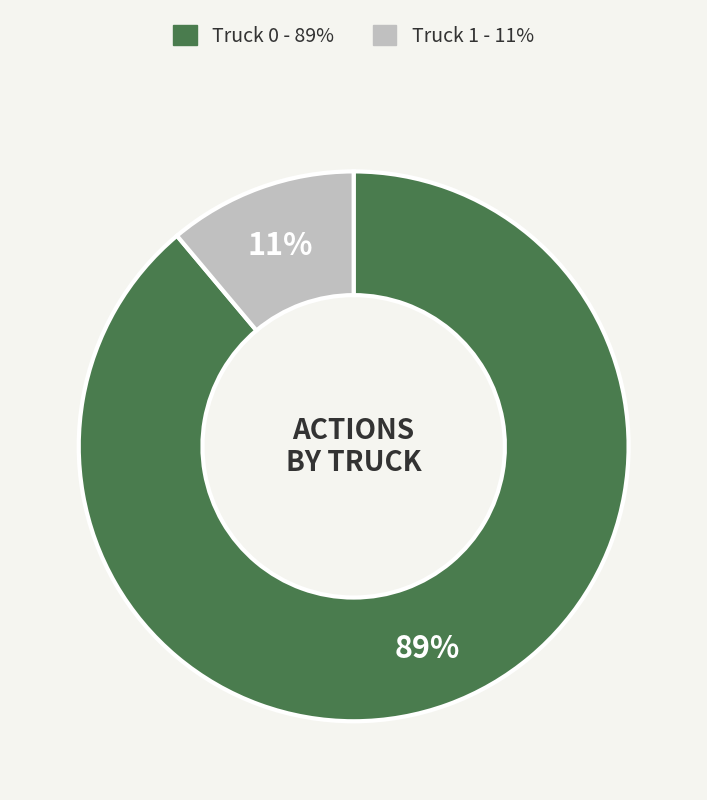

Does Truck 1 represent more than half of the total?

No